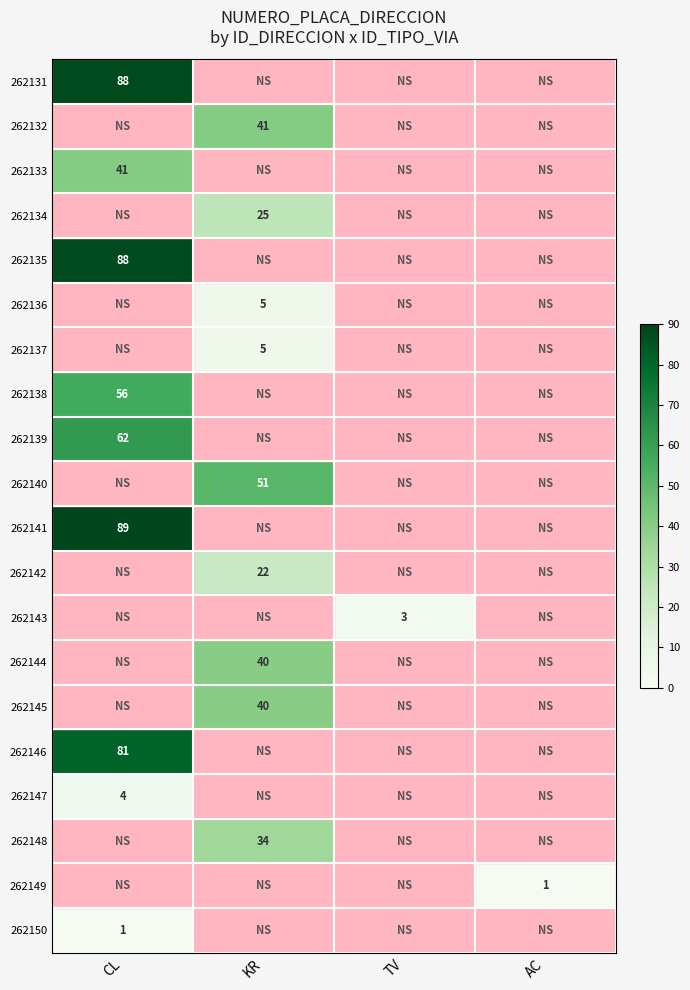

What is the smallest value displayed?

1.0